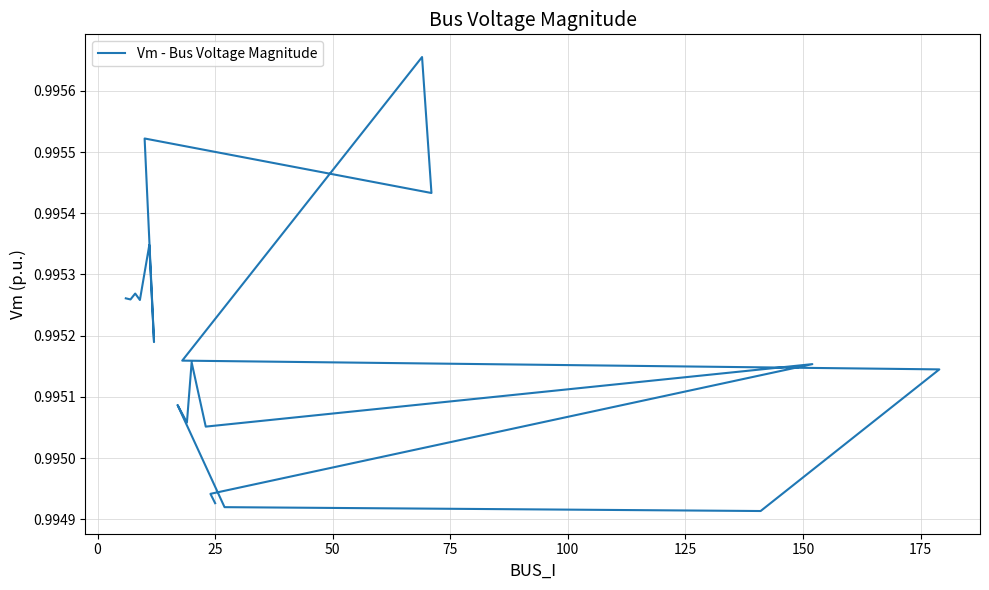

The chart shows a value of 1.6 at 12. True or false?

False